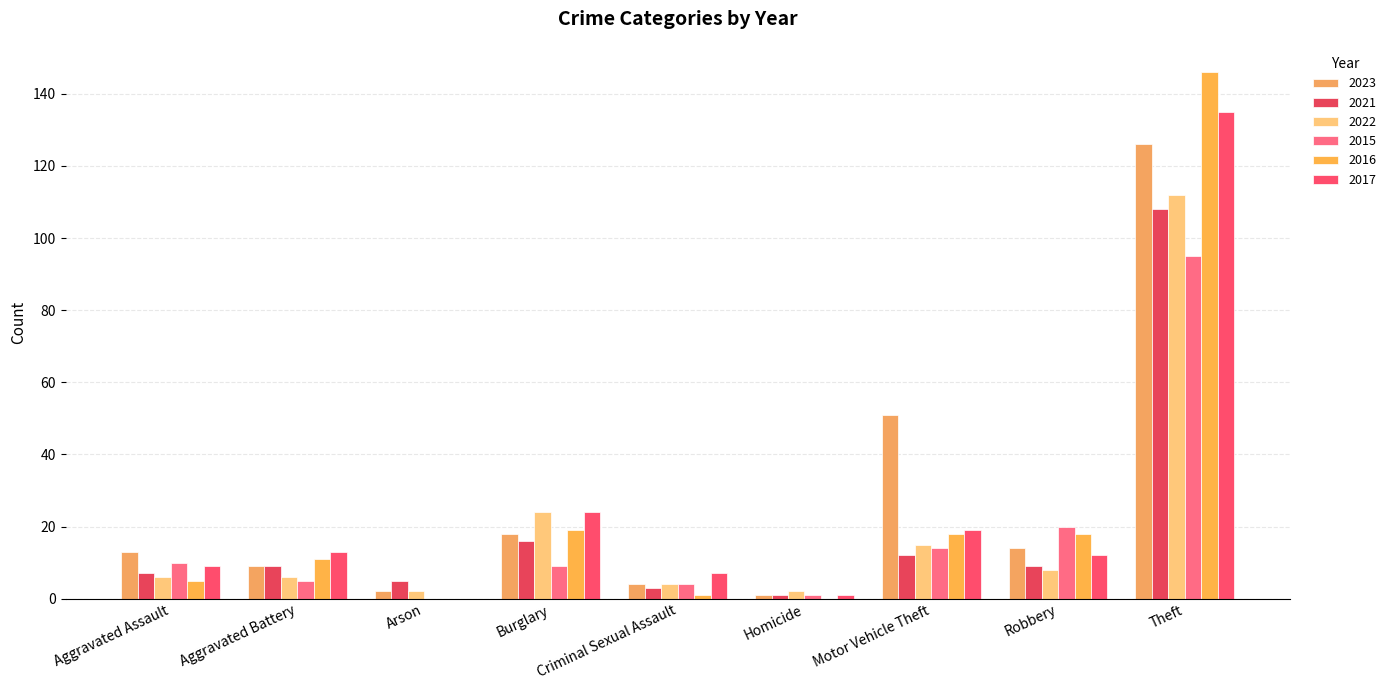

What is the greatest value displayed?

146